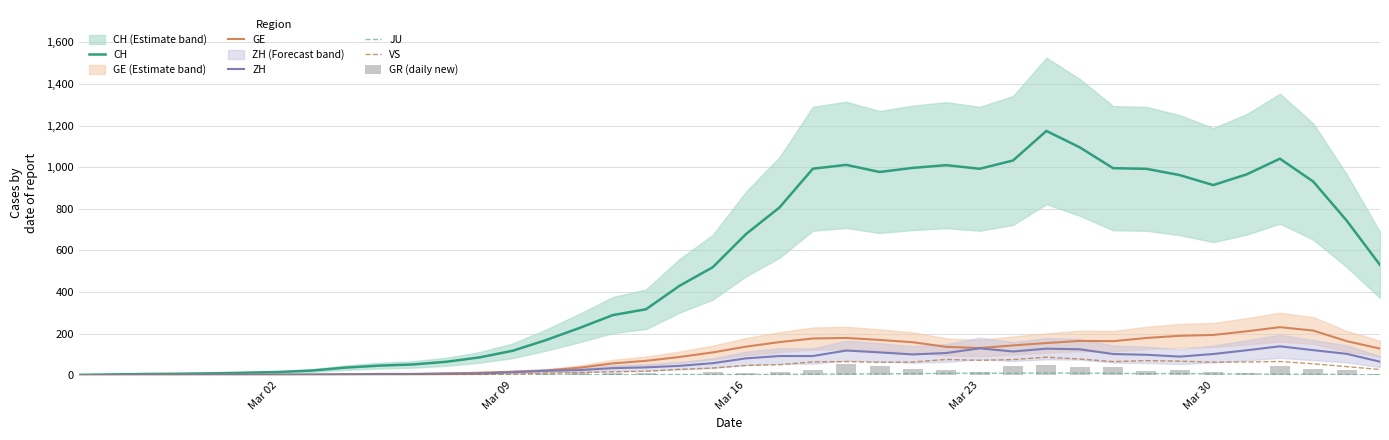

The CH series shows 113.2 at 19. True or false?

False